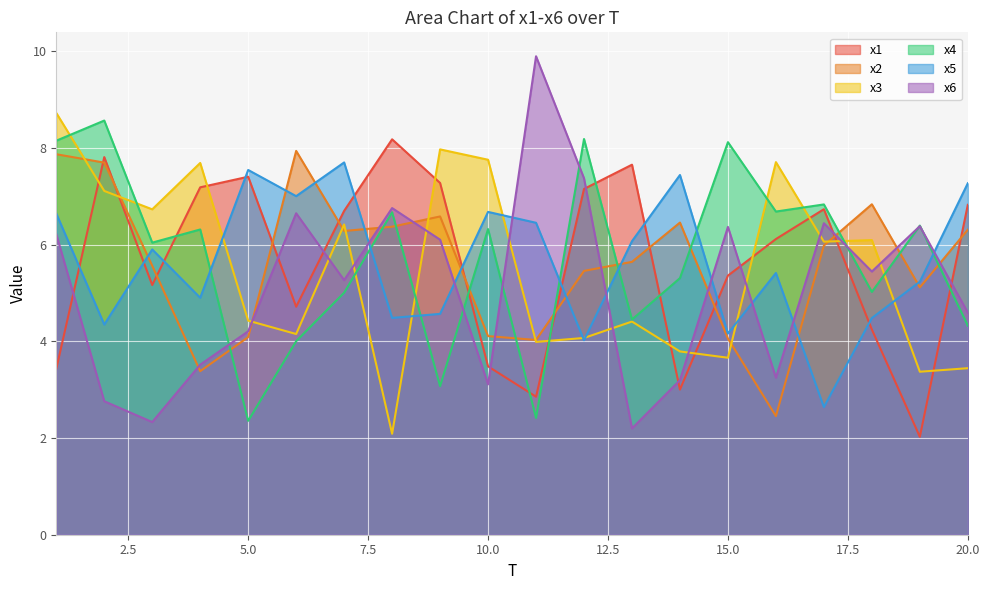

Rank the series by their maximum value, from lowest to highest.

x5, x2, x1, x4, x3, x6